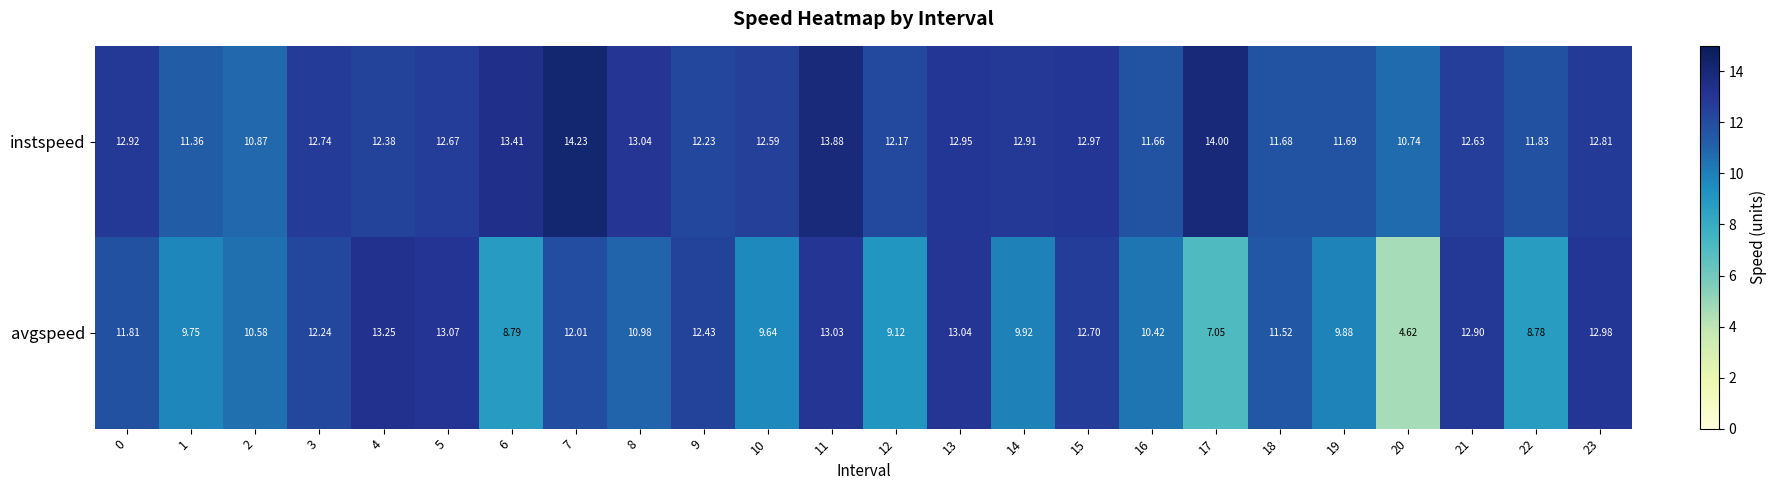

Is the value of instspeed at 15 greater than the value of avgspeed at 20?

Yes